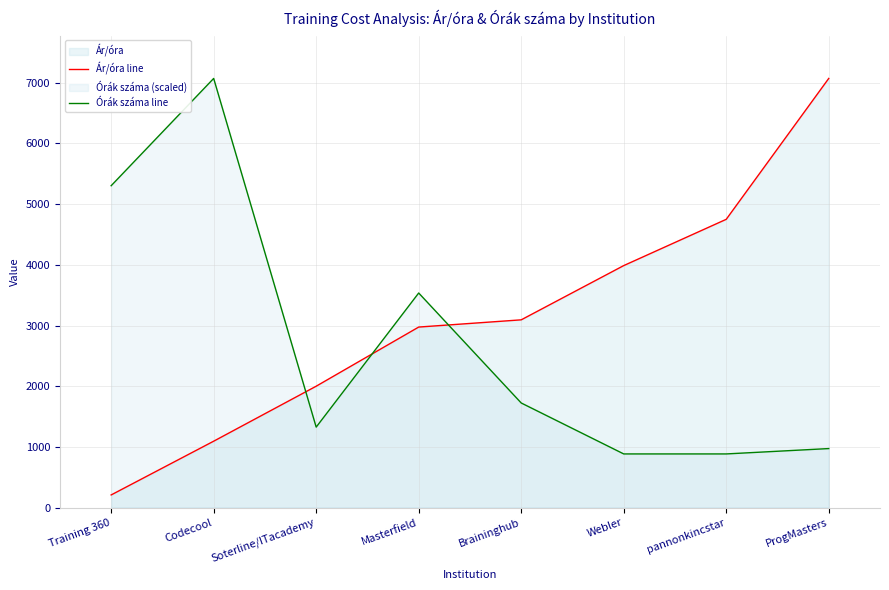

Which series ends up on top after the final intersection of Ár/óra line and Órák száma line?

Ár/óra line